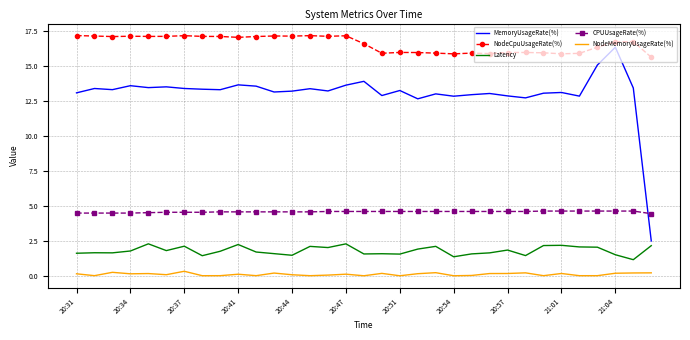

True or false: NodeMemoryUsageRate(%) and CPUUsageRate(%) intersect in this chart.

False